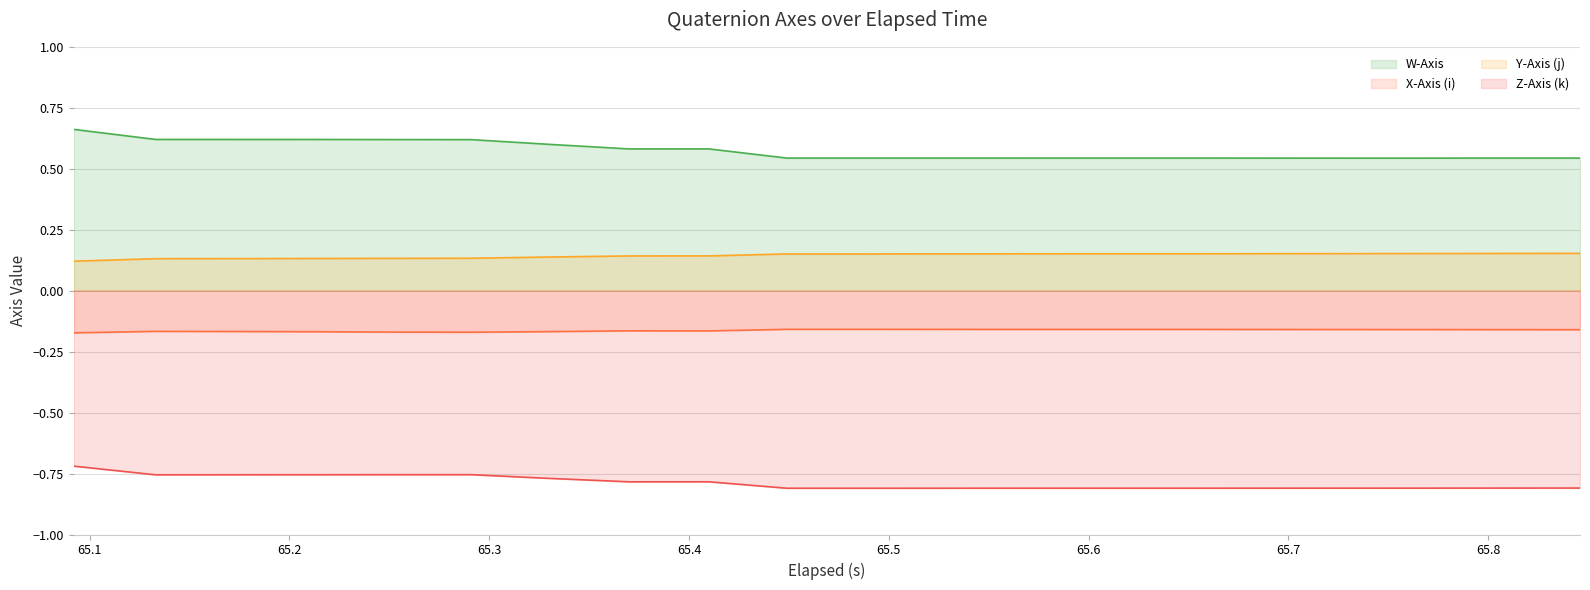

How many lines are shown in the chart?

4